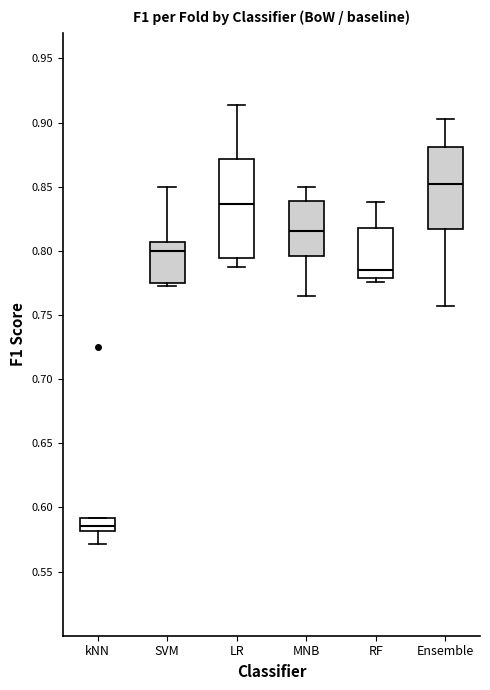

Where does the median line of the box for SVM sit on the y-axis? The values are not printed on the chart, so give them approximately, as read against the axis.

0.800